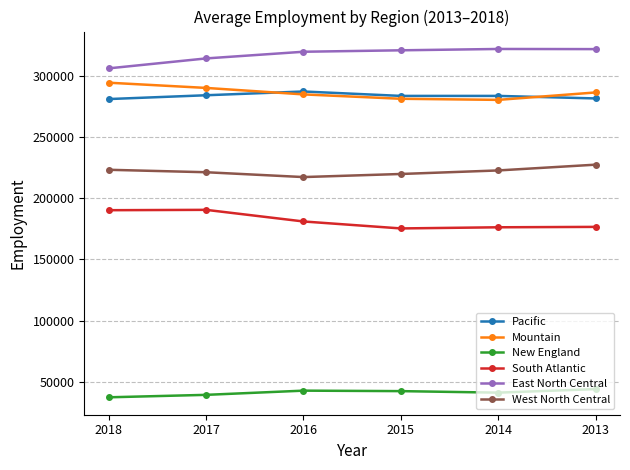

At 2018, list the series in order from largest to smallest.

East North Central, Mountain, Pacific, West North Central, South Atlantic, New England